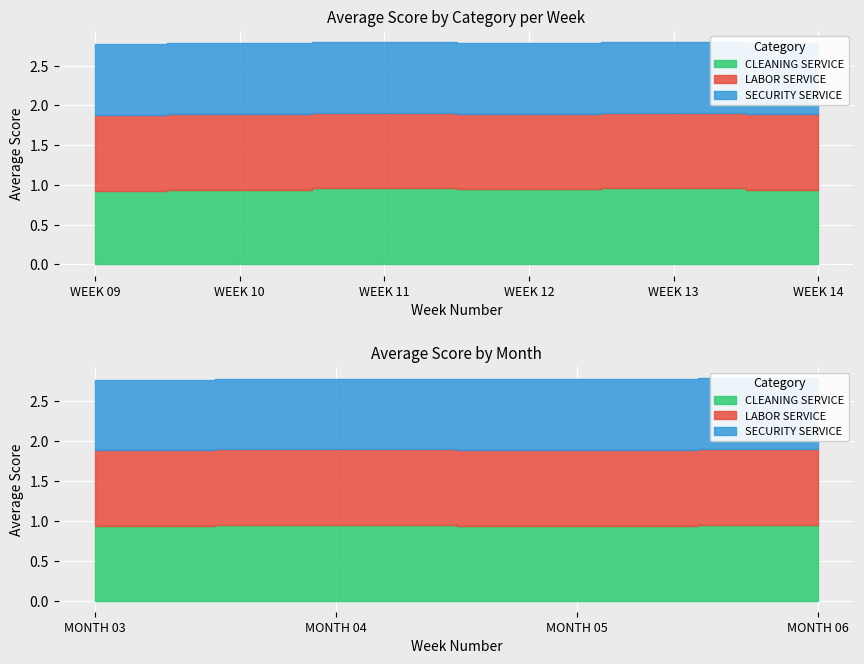

How many lines are shown in the chart?

3